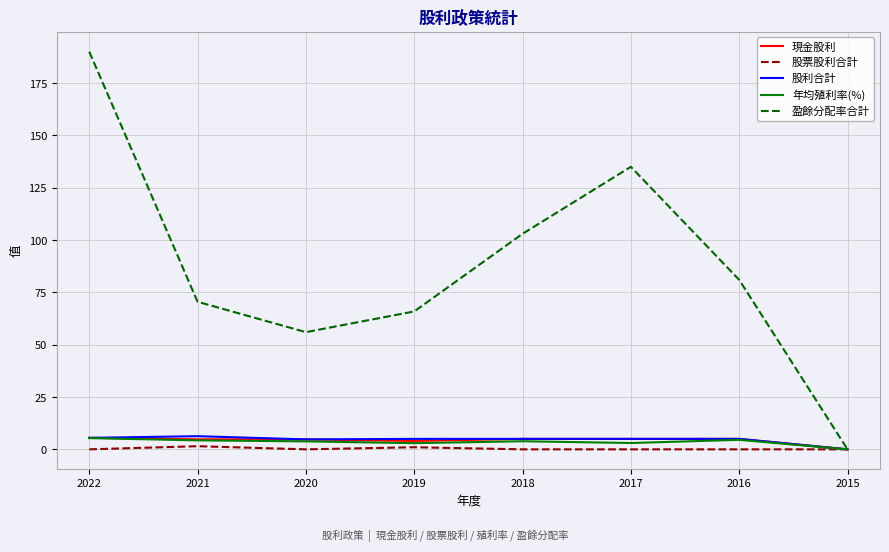

Rank the categories by 盈餘分配率合計 value from lowest to highest.

2015, 2020, 2019, 2021, 2016, 2018, 2017, 2022